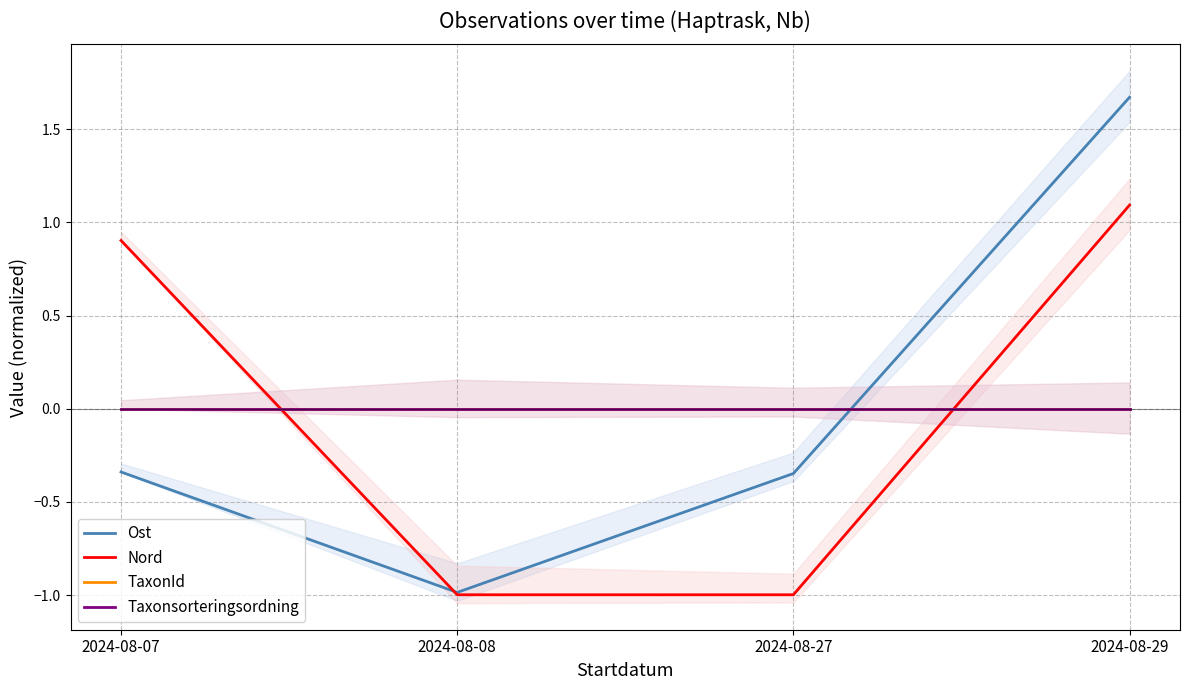

True or false: TaxonId has more than 1 points higher than both neighbors.

False